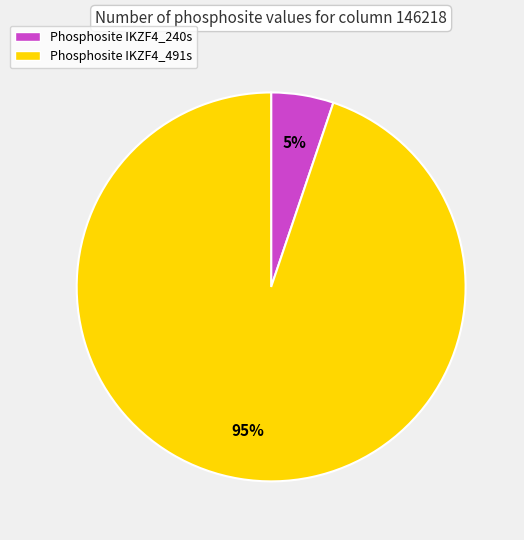

Between Phosphosite IKZF4_491s and Phosphosite IKZF4_240s, which is larger?

Phosphosite IKZF4_491s